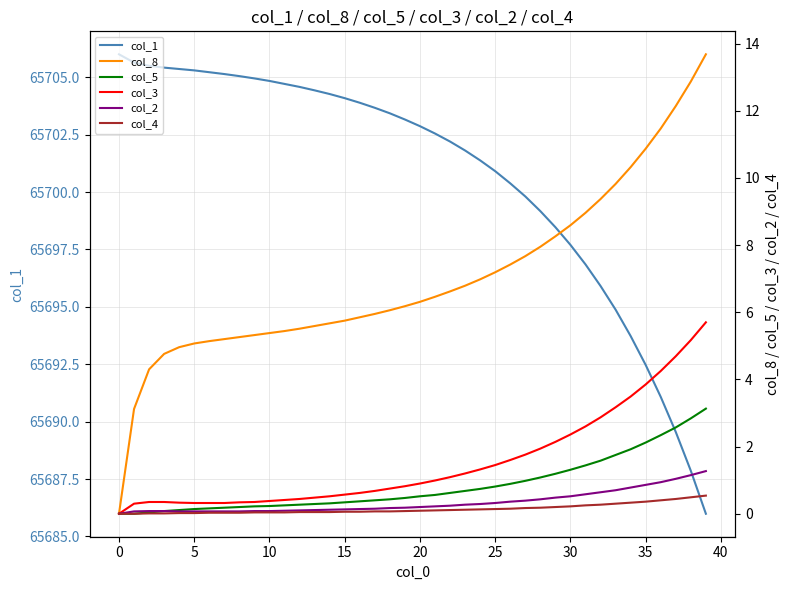

What is the sum of the col_4 values at 32 and −5?

0.3